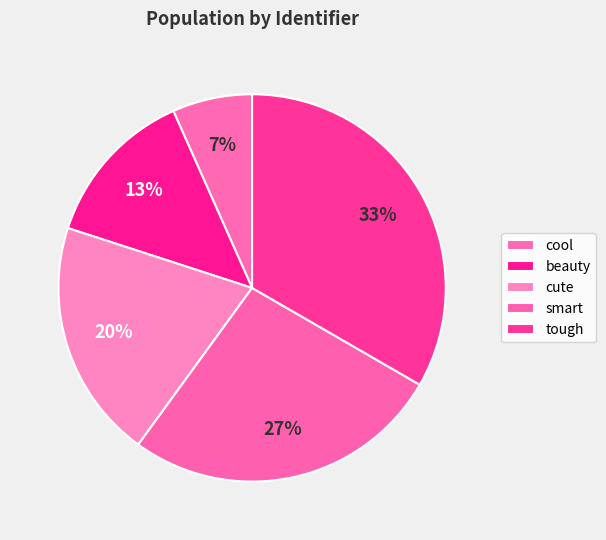

How many slices are in this pie chart?

5